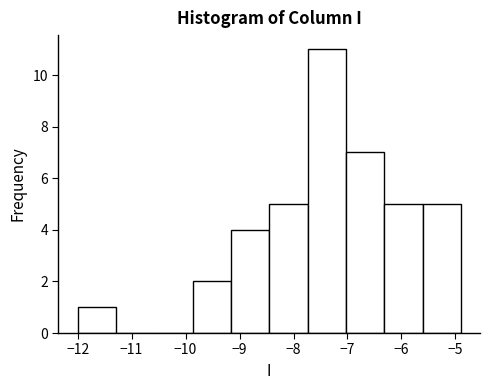

How tall is the bar that spans -12.00 to -11.29 on the x-axis? Neither the bar edges nor the heights are printed on the chart, so give them approximately, as read against the axes.

1